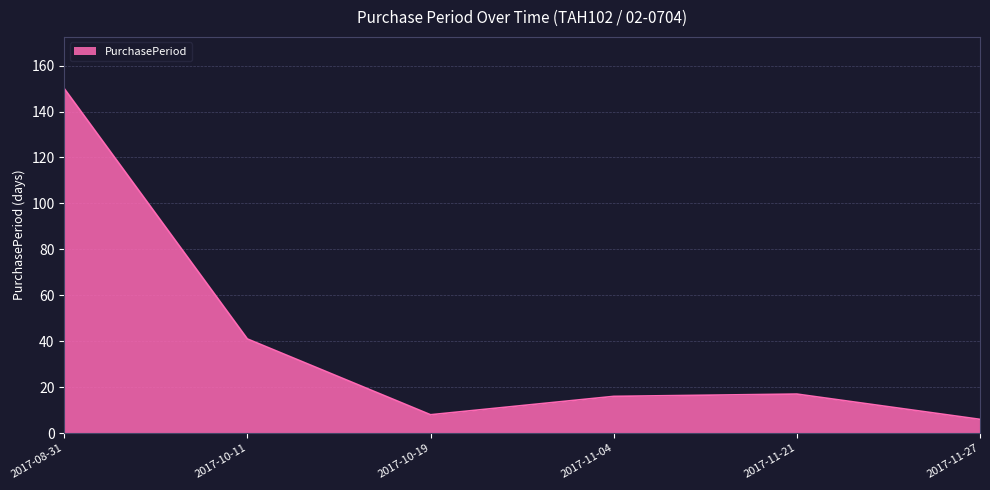

Where does the data first go above 17?

2017-08-31